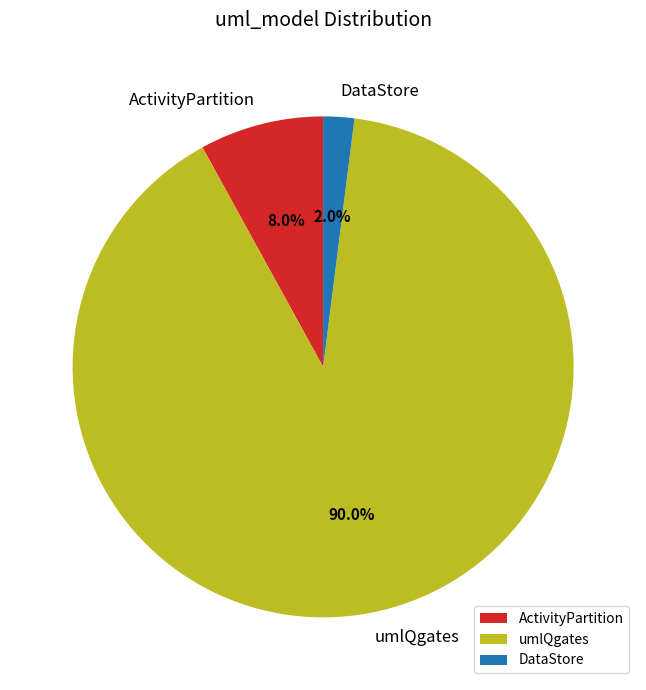

Which category has the smallest portion of the pie?

DataStore